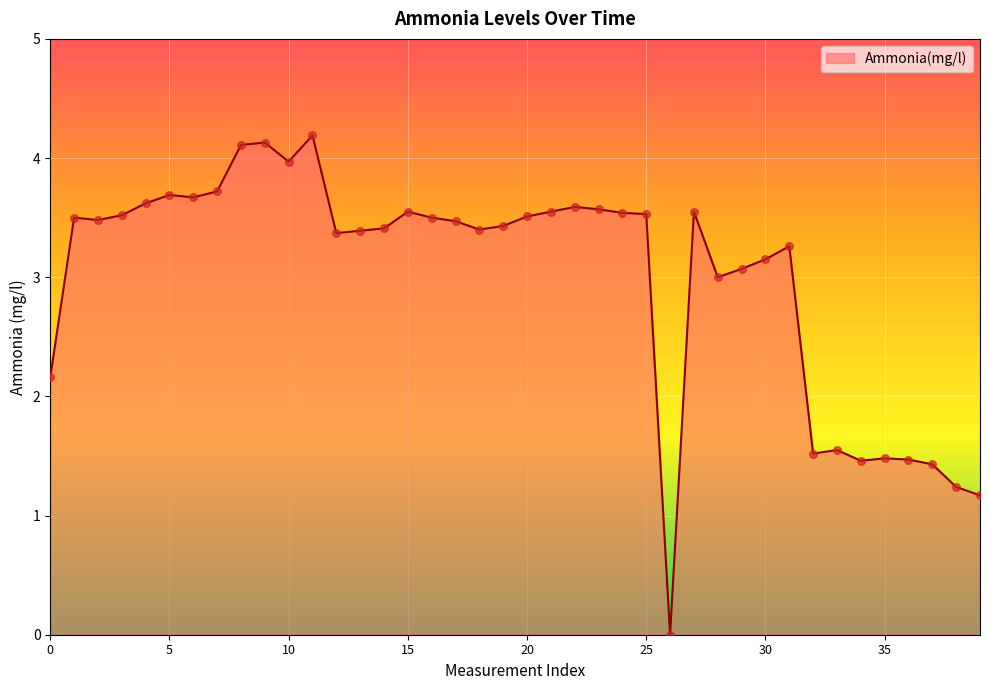

What is the maximum value shown in the chart?

4.2